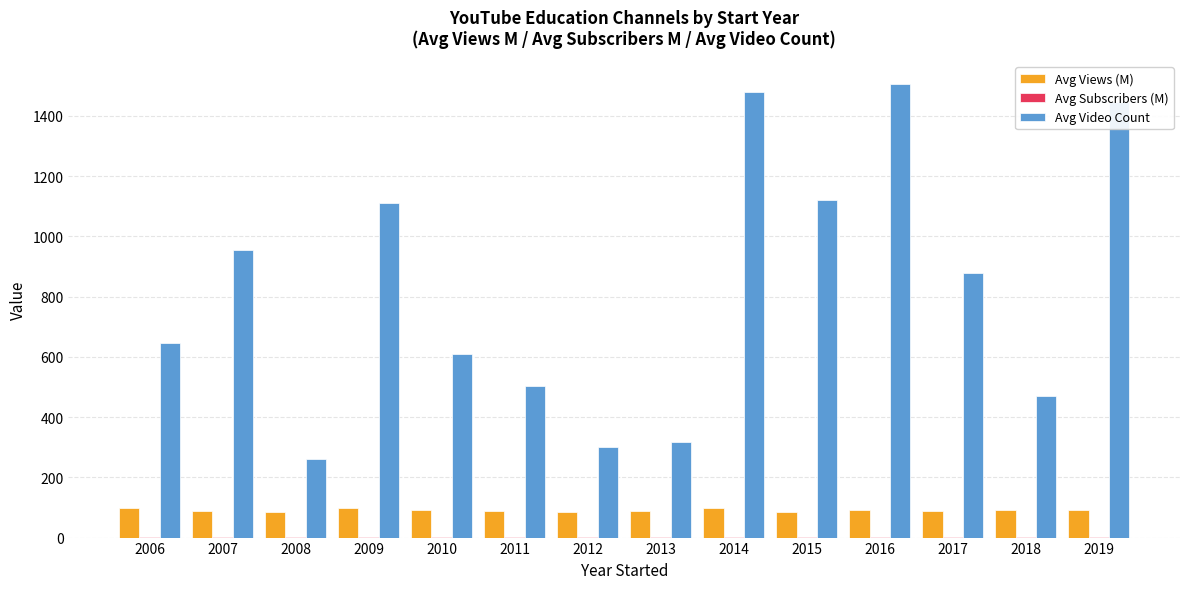

True or false: Avg Views (M) has a value of 158.1 at 2007.

False